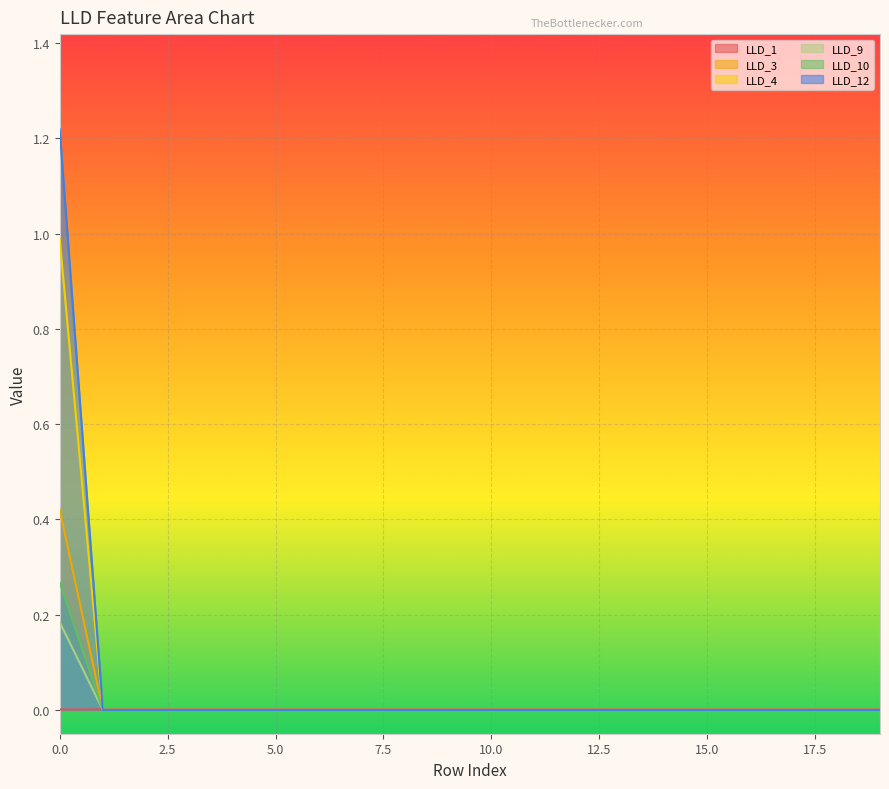

Reading left to right, list all the values displayed in this chart.

LLD_1: 0.0	0.0	0.0	0.0	0.0	0.0	0.0	0.0	0.0	0.0	0.0	0.0	0.0	0.0	0.0	0.0	0.0	0.0	0.0	0.0
LLD_3: 0.4	0.0	0.0	0.0	0.0	0.0	0.0	0.0	0.0	0.0	0.0	0.0	0.0	0.0	0.0	0.0	0.0	0.0	0.0	0.0
LLD_4: 1.0	0.0	0.0	0.0	0.0	0.0	0.0	0.0	0.0	0.0	0.0	0.0	0.0	0.0	0.0	0.0	0.0	0.0	0.0	0.0
LLD_9: 0.2	0.0	0.0	0.0	0.0	0.0	0.0	0.0	0.0	0.0	0.0	0.0	0.0	0.0	0.0	0.0	0.0	0.0	0.0	0.0
LLD_10: 0.3	0.0	0.0	0.0	0.0	0.0	0.0	0.0	0.0	0.0	0.0	0.0	0.0	0.0	0.0	0.0	0.0	0.0	0.0	0.0
LLD_12: 1.2	0.0	0.0	0.0	0.0	0.0	0.0	0.0	0.0	0.0	0.0	0.0	0.0	0.0	0.0	0.0	0.0	0.0	0.0	0.0